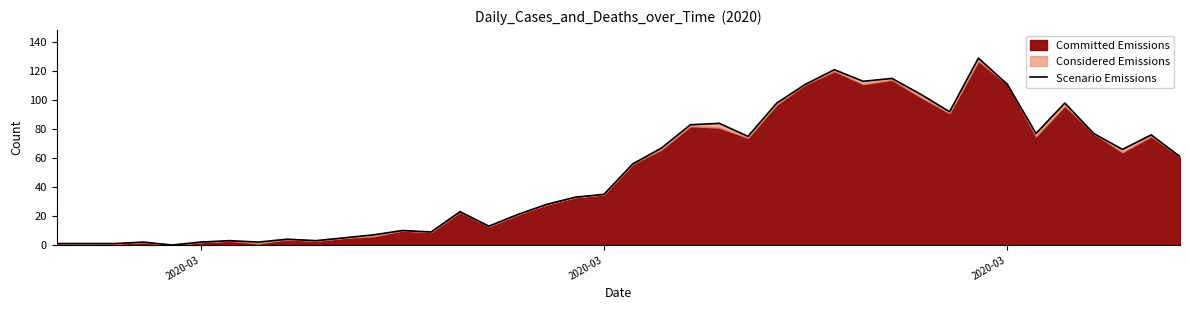

Reading left to right, transcribe all the data shown in this chart.

1	1	1	2	0	2	3	2	4	3	5	7	10	9	23	13	21	28	33	35	56	67	83	84	75	98	111	121	113	115	104	92	129	111	77	98	77	66	76	61